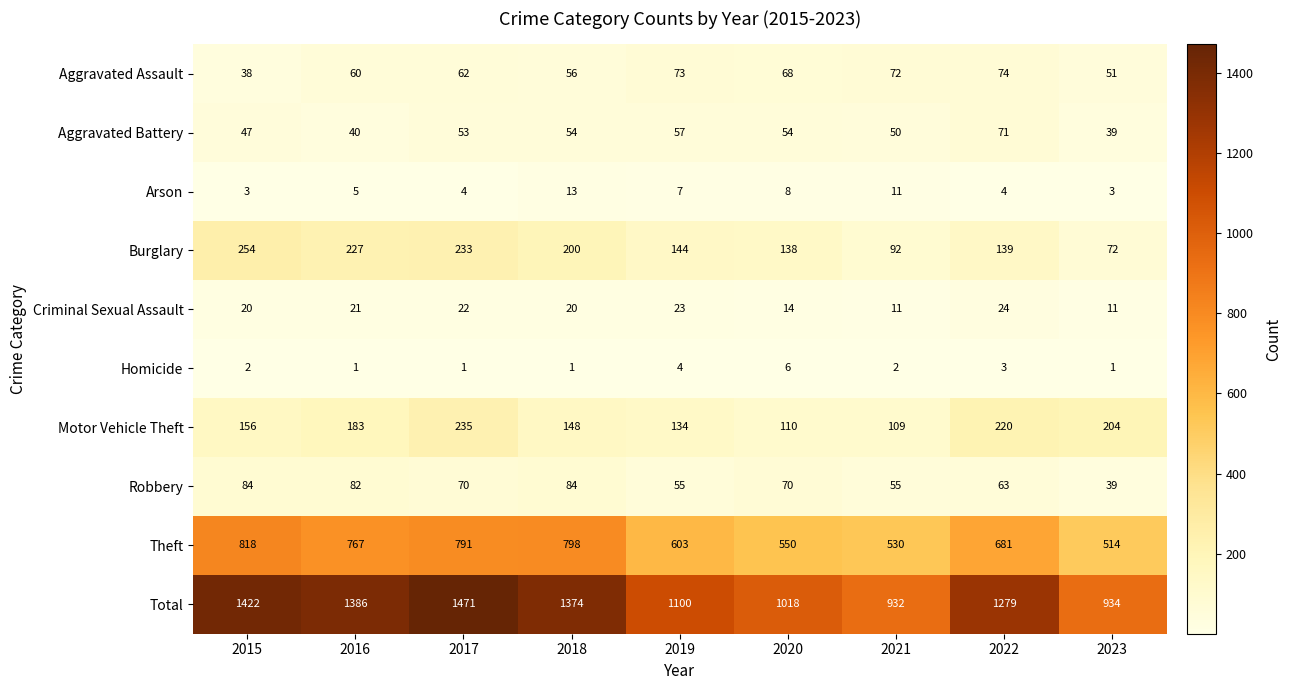

How many categories are shown in the chart?

9